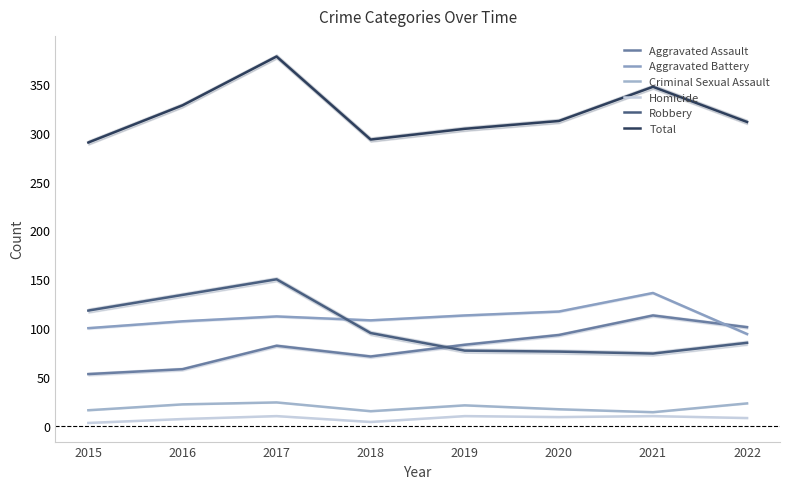

Reading right to left, list all the values displayed in this chart.

Aggravated Assault: 101	113	93	83	71	82	58	53
Aggravated Battery: 94	136	117	113	108	112	107	100
Criminal Sexual Assault: 23	14	17	21	15	24	22	16
Homicide: 8	10	9	10	4	10	7	3
Robbery: 85	74	76	77	95	150	134	118
Total: 311	347	312	304	293	378	328	290